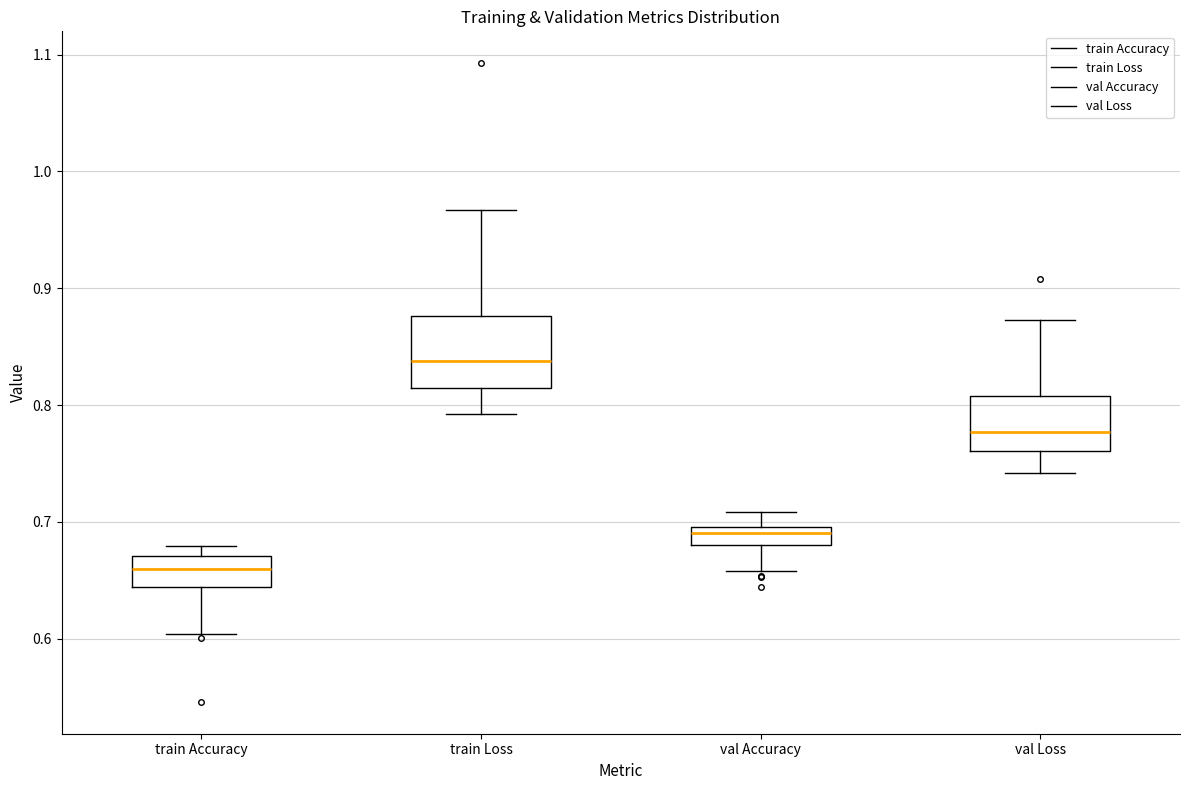

Where does the median line of the box for train Loss sit on the y-axis? The values are not printed on the chart, so give them approximately, as read against the axis.

0.84